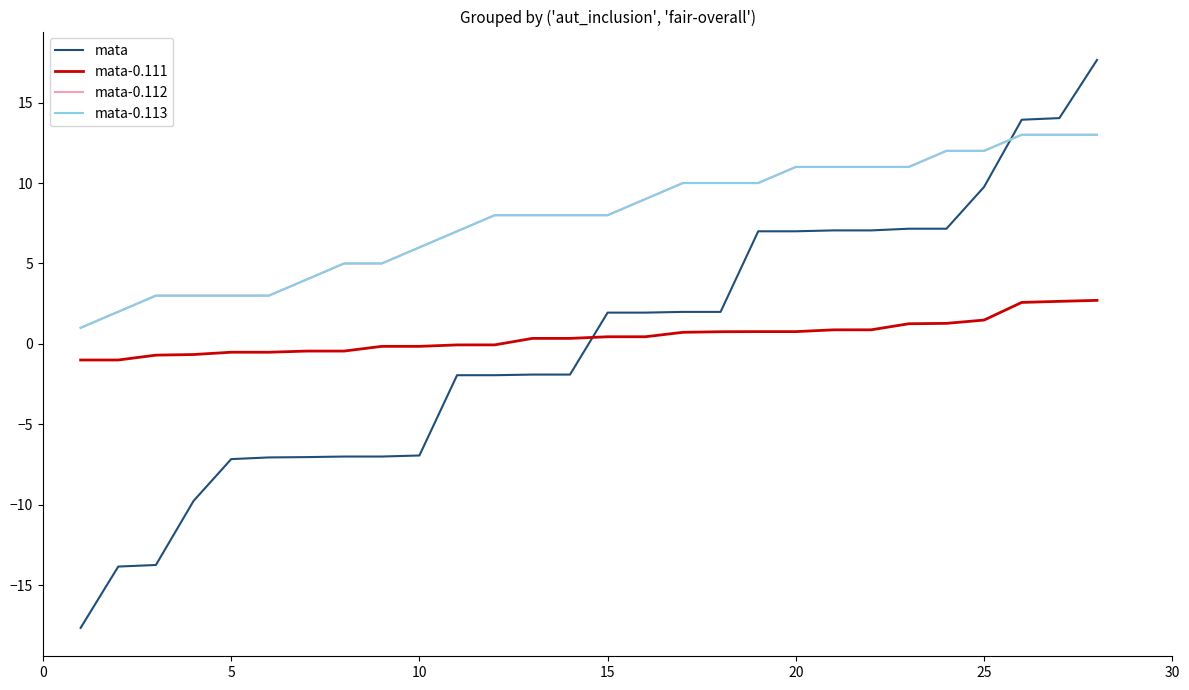

Rank the series by their maximum value, from highest to lowest.

mata, mata-0.112, mata-0.113, mata-0.111